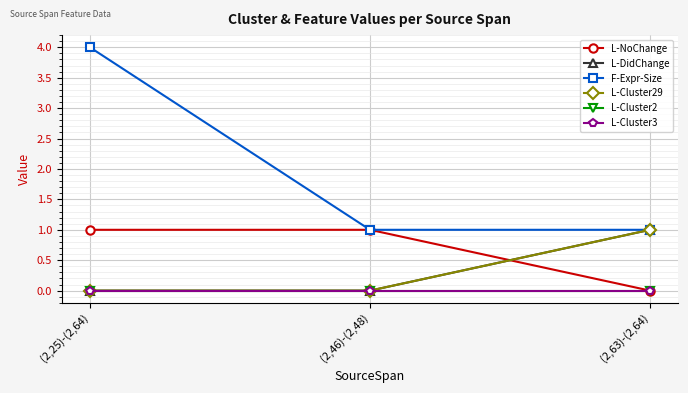

How many lines are shown in the chart?

6